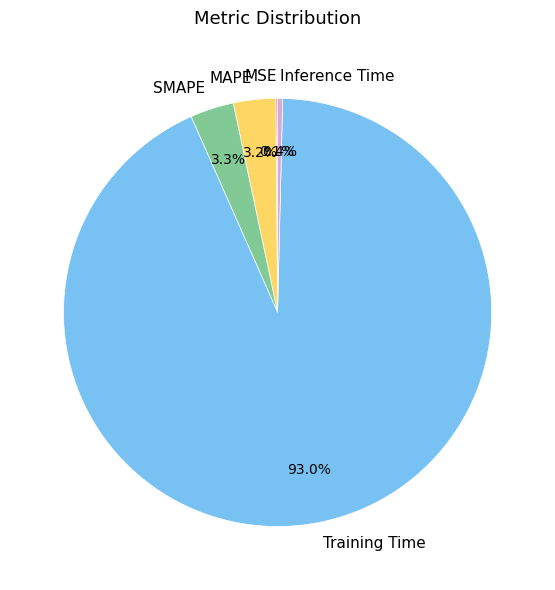

What is the majority slice?

Training Time